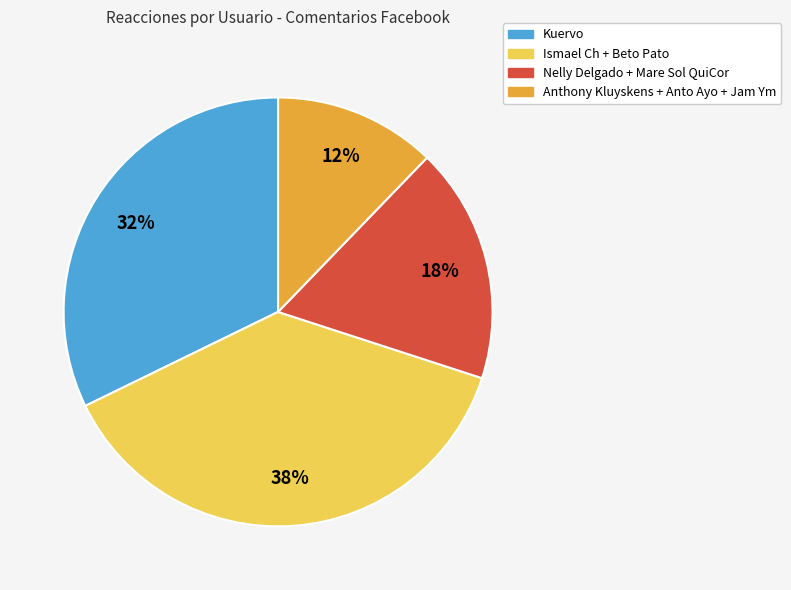

What percentage is the Anthony Kluyskens + Anto Ayo + Jam Ym slice, to the nearest percent?

12%